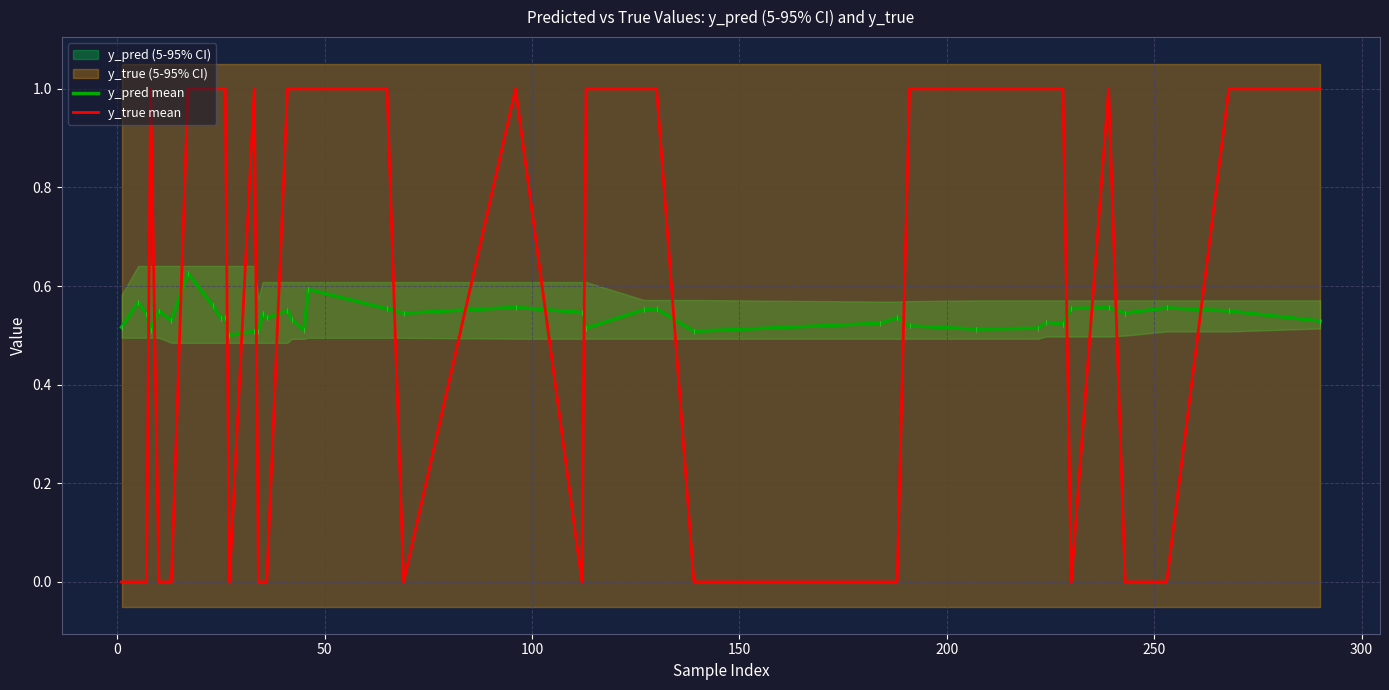

At how many categories does at least one series exceed 0?

40